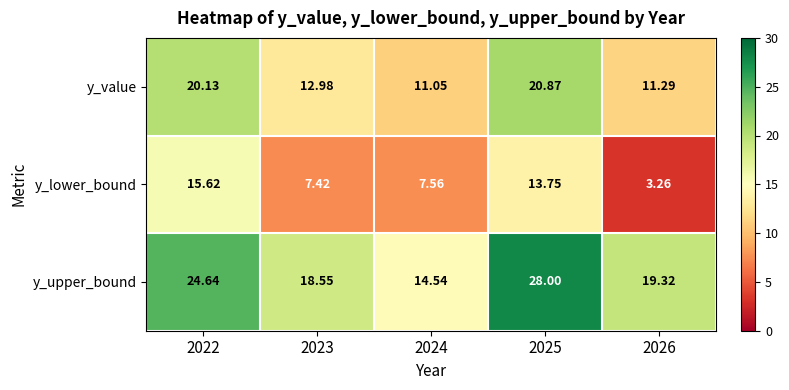

Which series has the largest total across all categories?

y_upper_bound